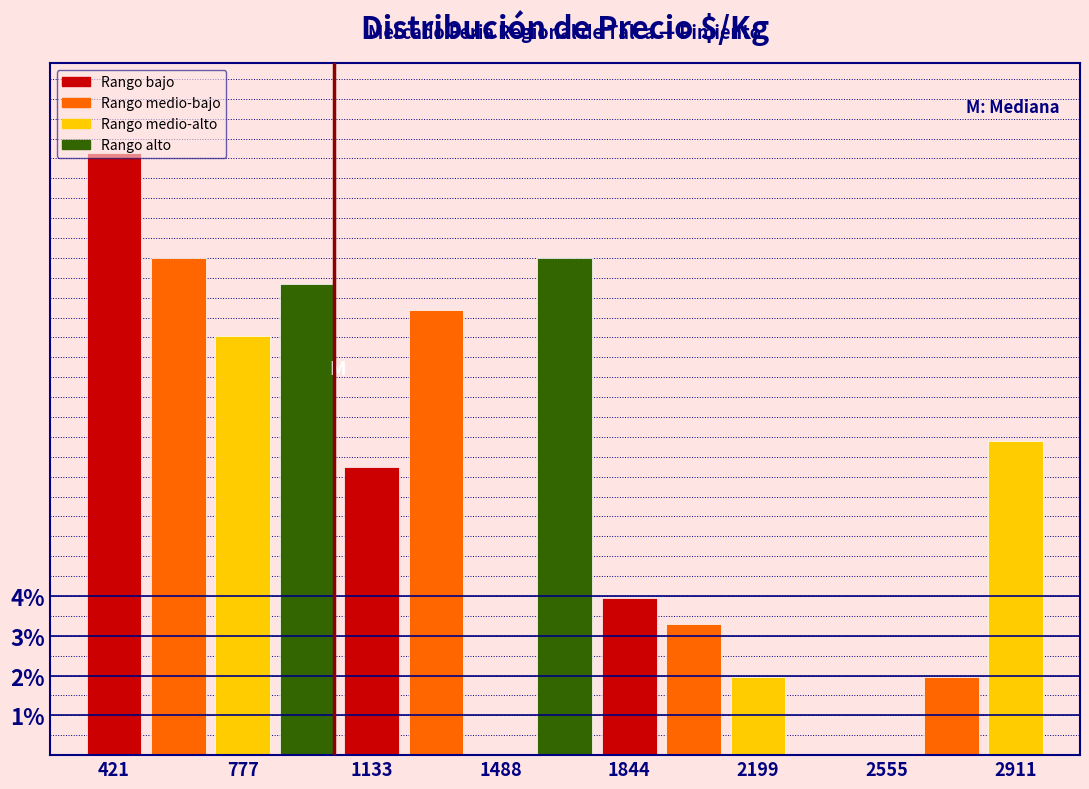

Around what value on the x-axis is the tallest bar? Give the approximate position of its centre, as read against the axis.

400